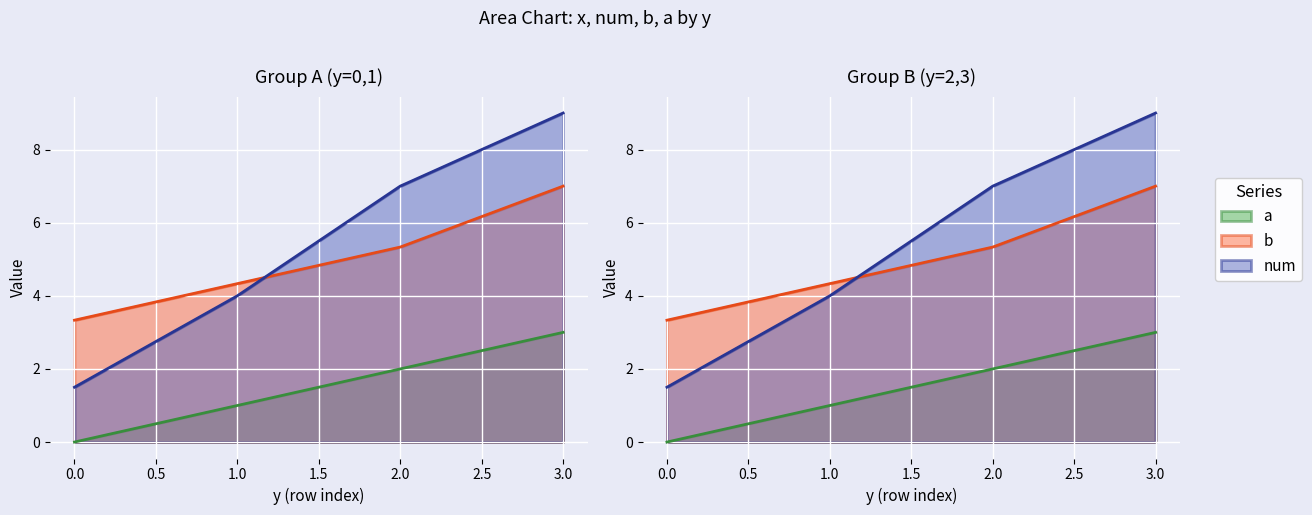

Which has a higher value, 1 or 0?

1